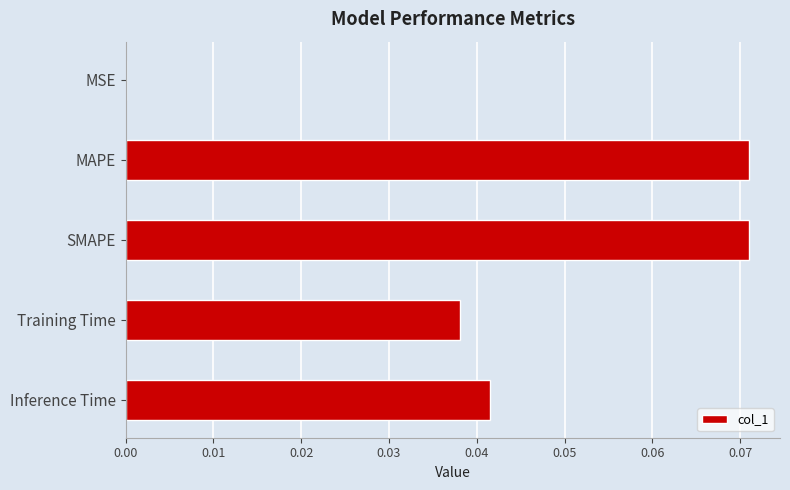

The value at Training Time is 0.0. True or false?

True